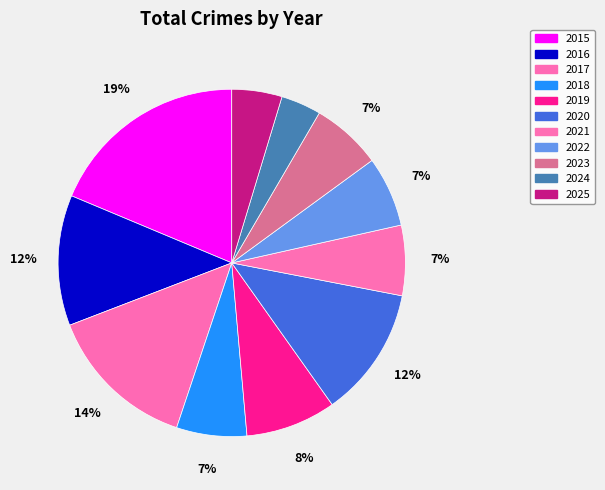

Is there a majority slice in this chart?

No